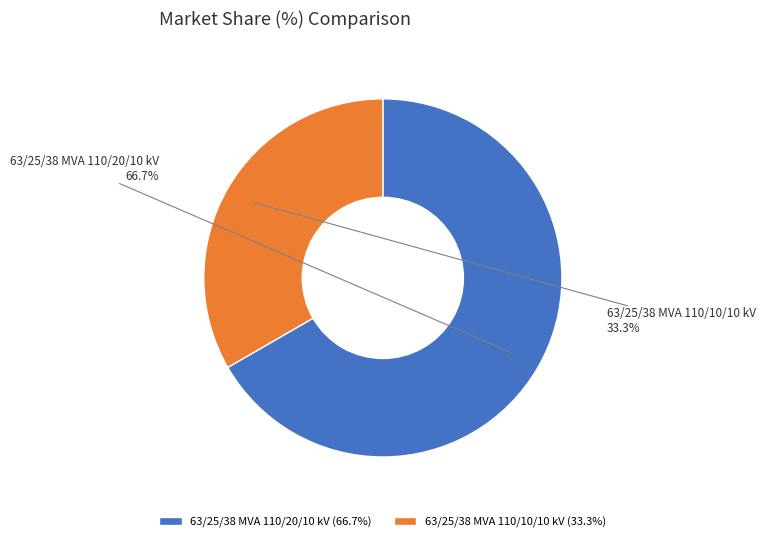

Which slice is the smallest?

63/25/38 MVA 110/10/10 kV